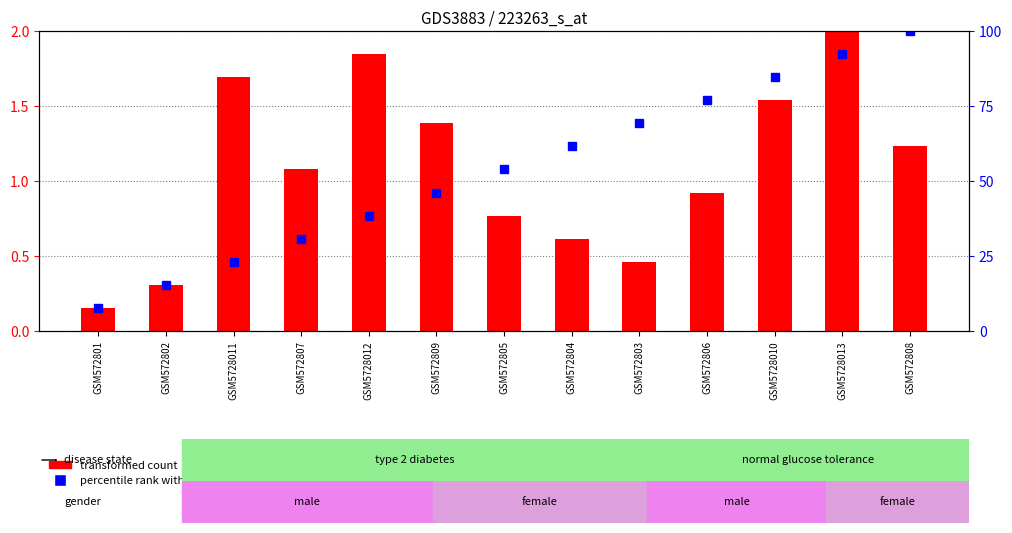

At which category is the sum across all series the highest?

GSM572808